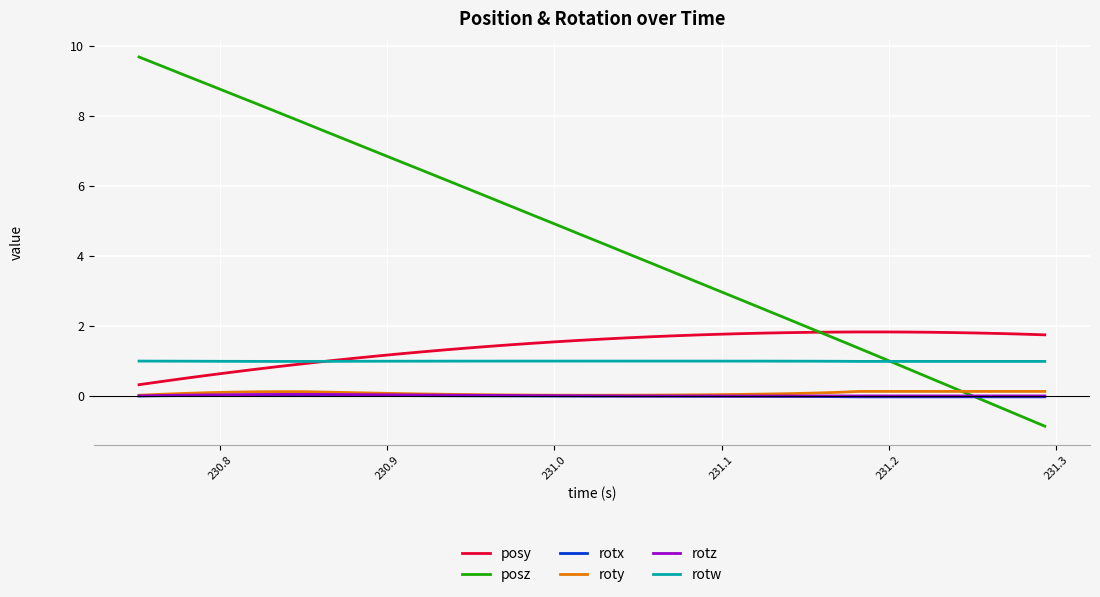

What is the difference between the maximum and minimum values in the roty series?

0.1